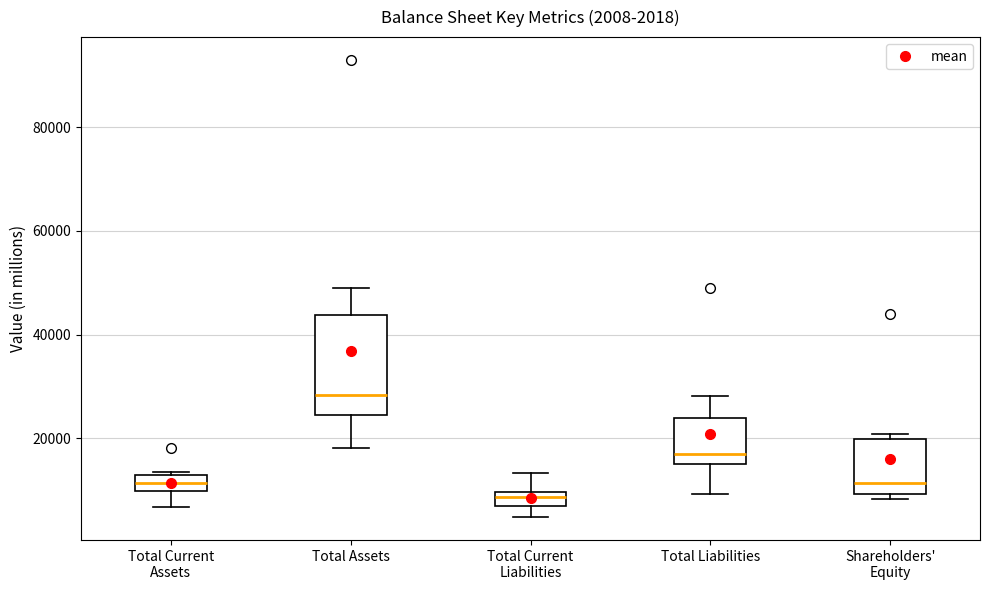

Which box's median line is the lowest?

Total Current Liabilities